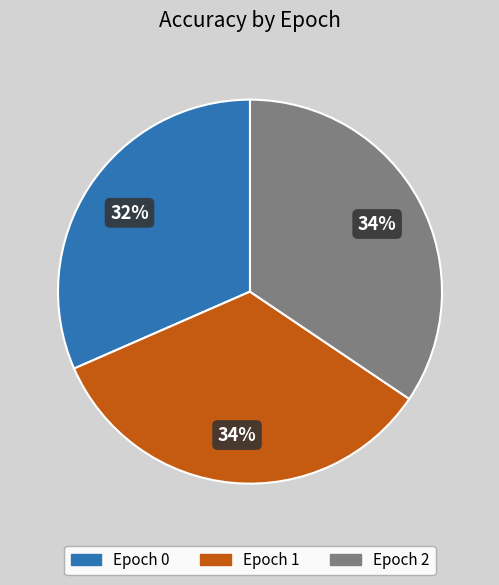

Which slice is the smallest?

Epoch 0